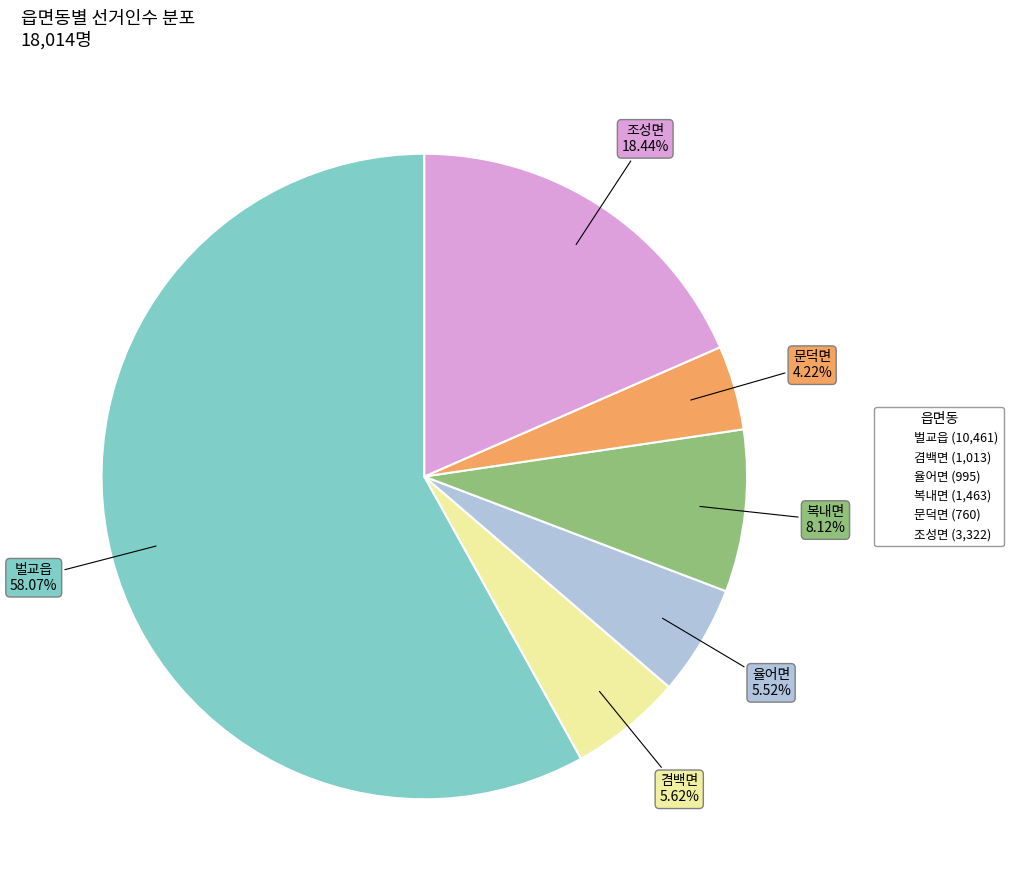

Is the sum of 문덕면 and 겸백면 greater than half?

No